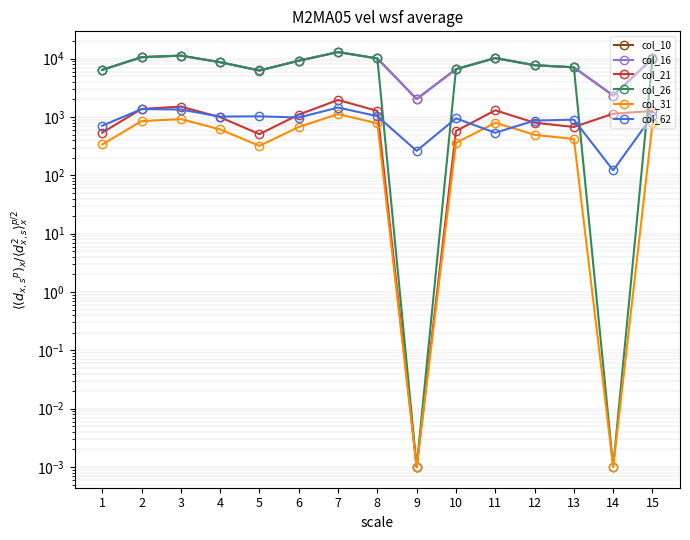

At which category does col_62 reach its first local peak?

2